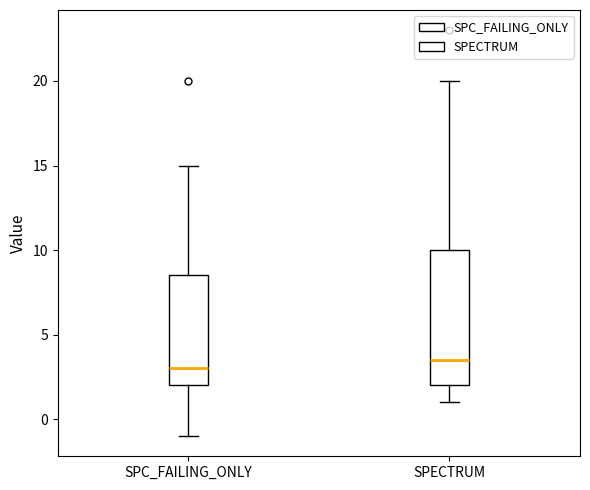

Where does the upper whisker of the box for SPC_FAILING_ONLY end on the y-axis? The values are not printed on the chart, so give them approximately, as read against the axis.

15.0